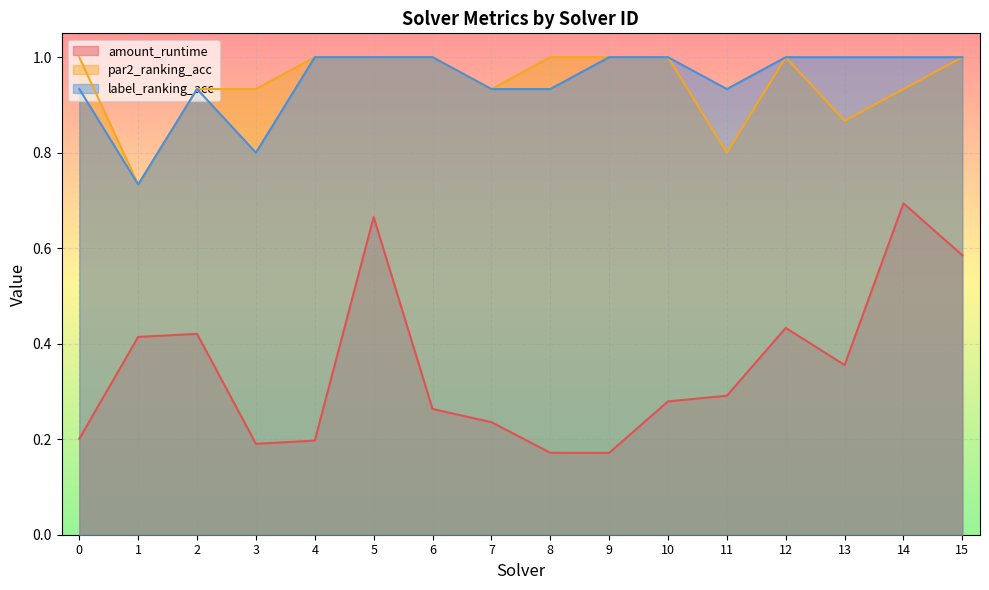

True or false: label_ranking_acc and par2_ranking_acc cross at least once.

False